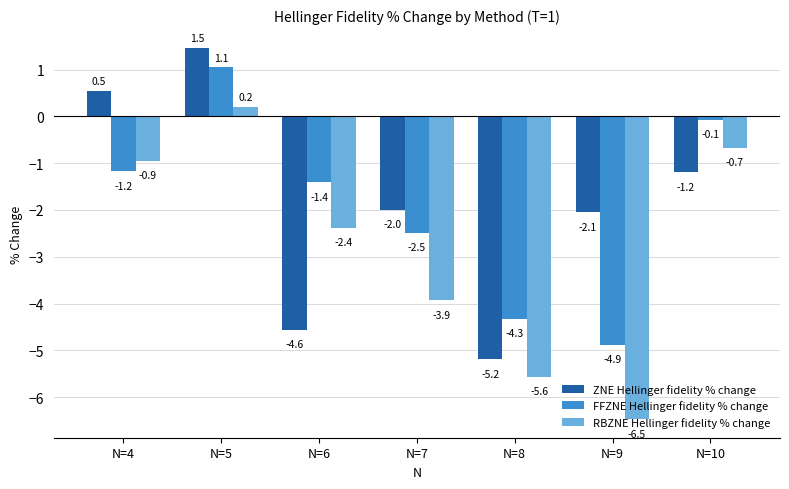

Between N=6 and N=7, which series saw the biggest shift?

ZNE Hellinger fidelity % change